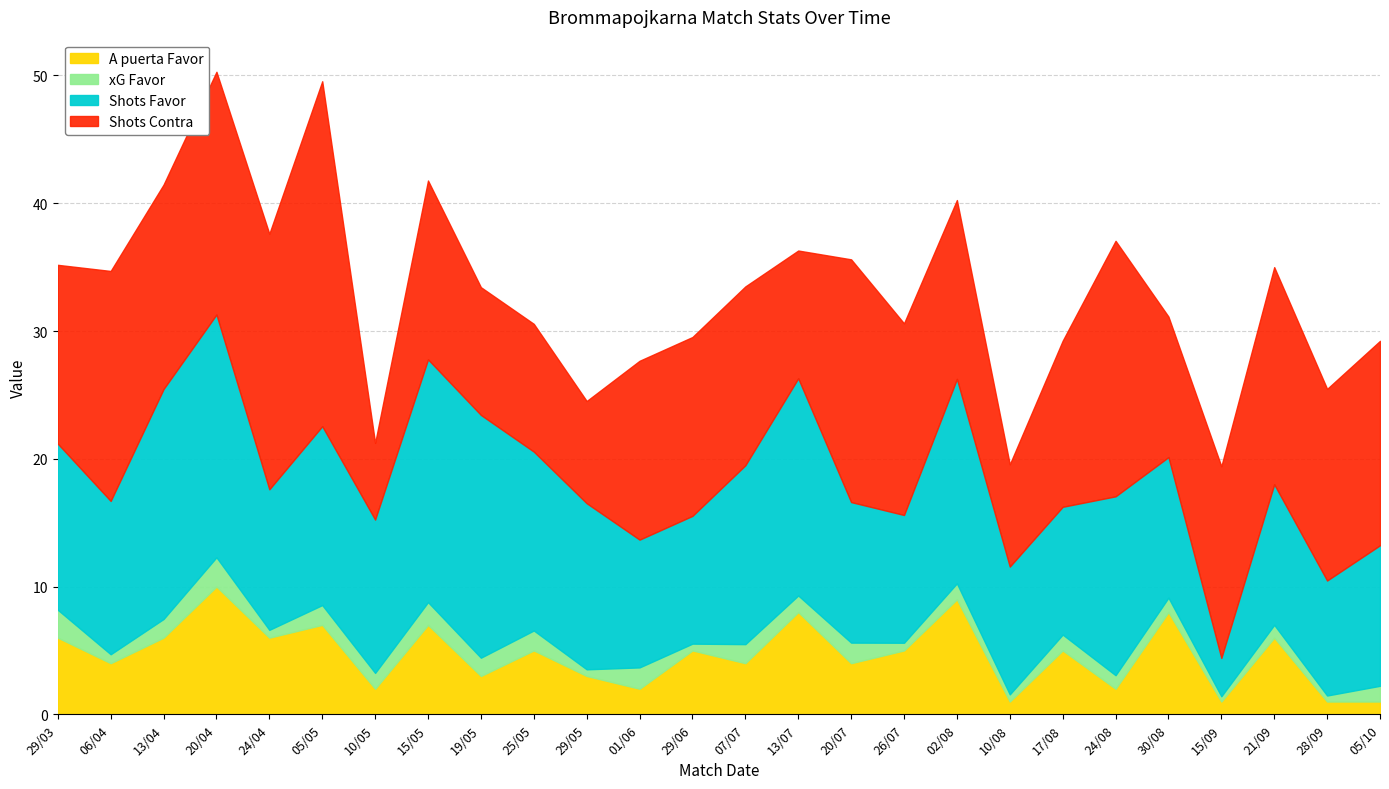

What is the total value across all series at 17/08?

29.2